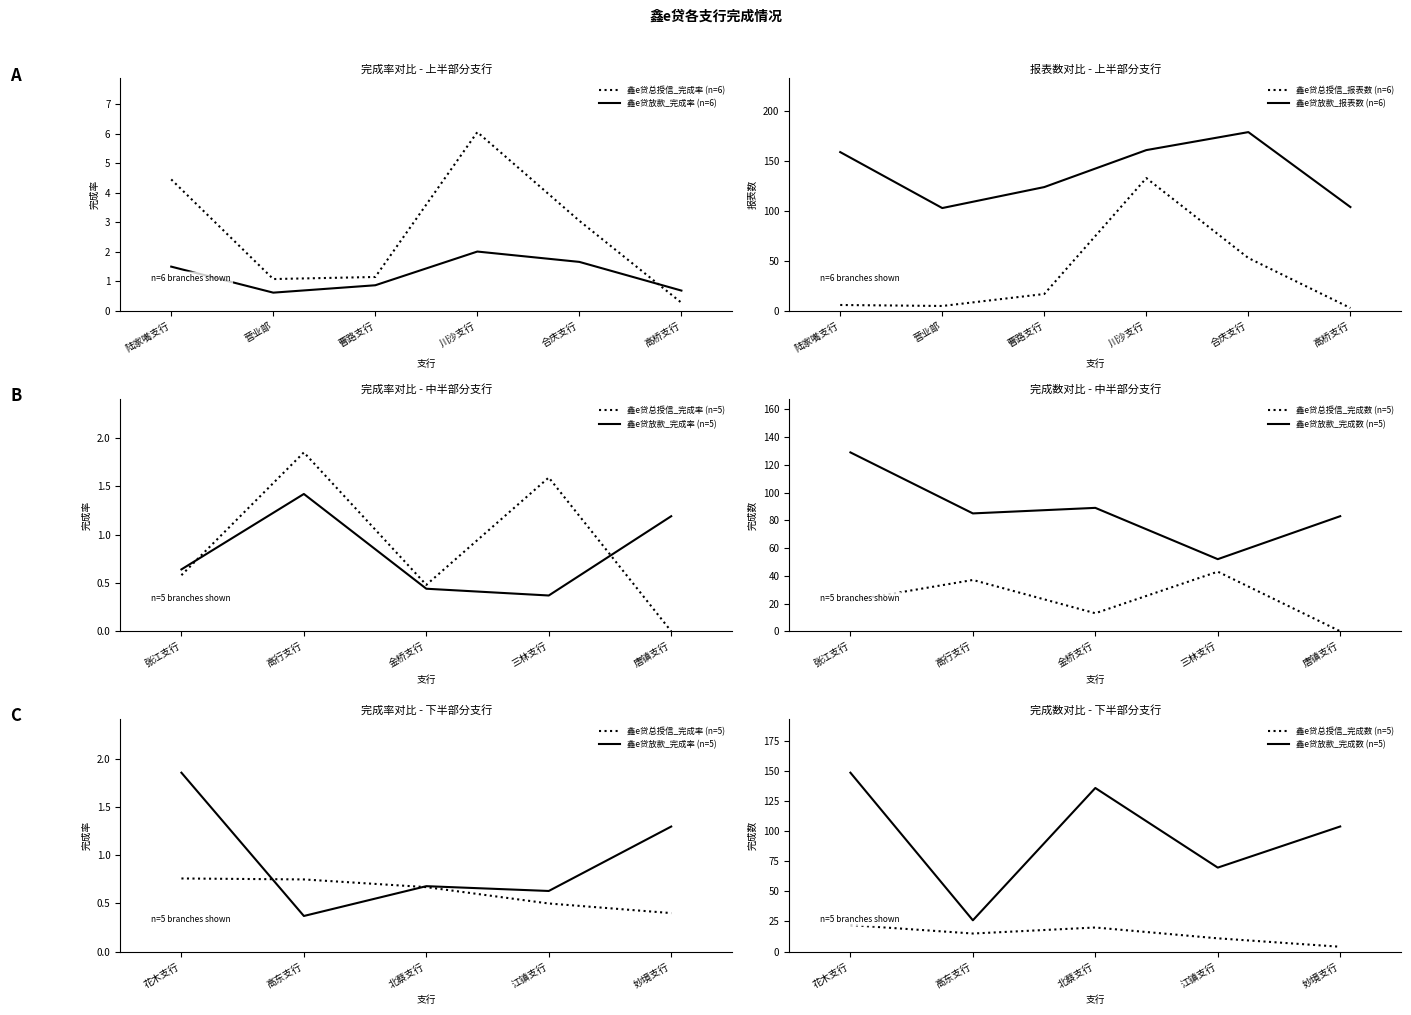

What is the difference between the 鑫e贷放款_完成率 values at 合庆支行 and 高东支行?

1.3